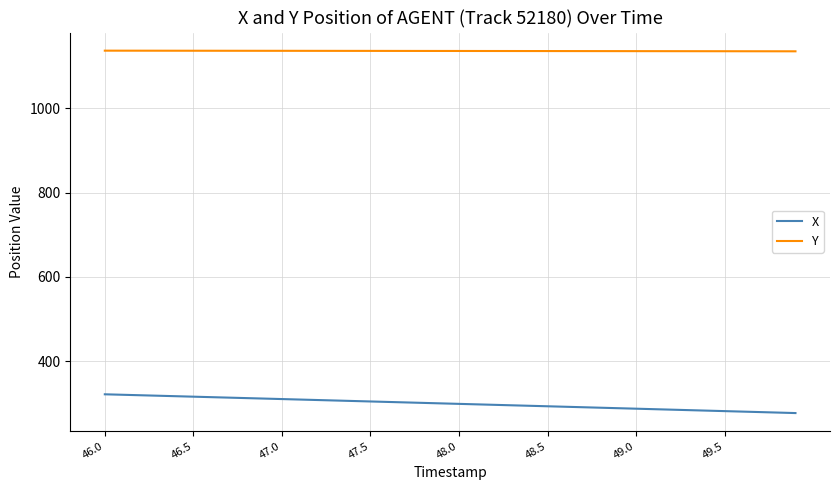

Which series has the largest total across all categories?

Y